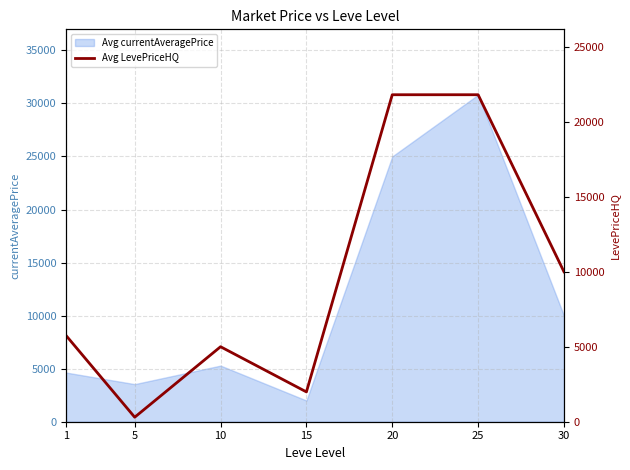

At which label is the value closest to 11050?

30